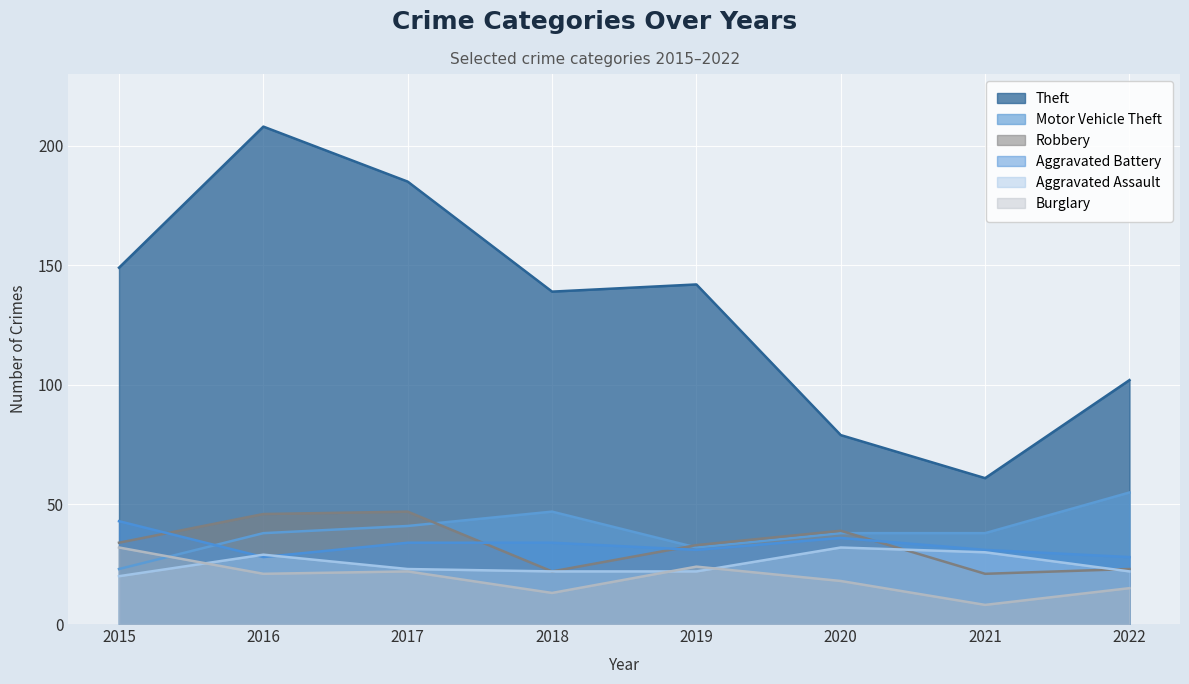

At 2021, list the series in order from largest to smallest.

Theft, Motor Vehicle Theft, Aggravated Battery, Aggravated Assault, Robbery, Burglary